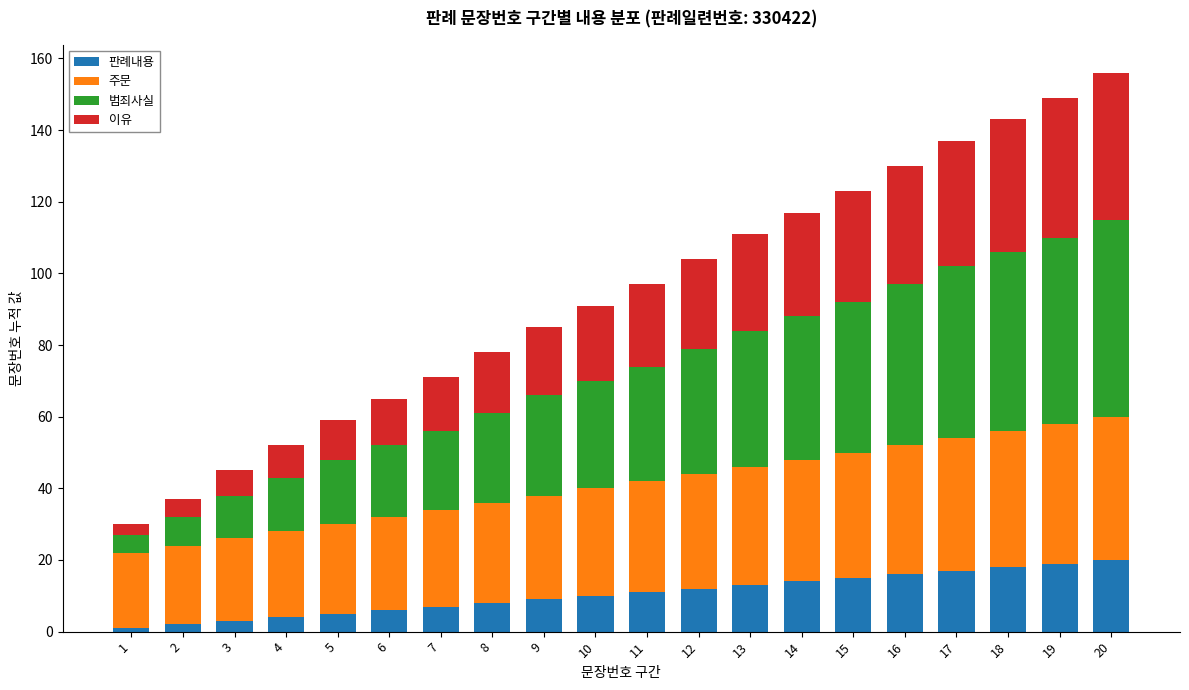

What is the sum of all 판례내용 values?

210